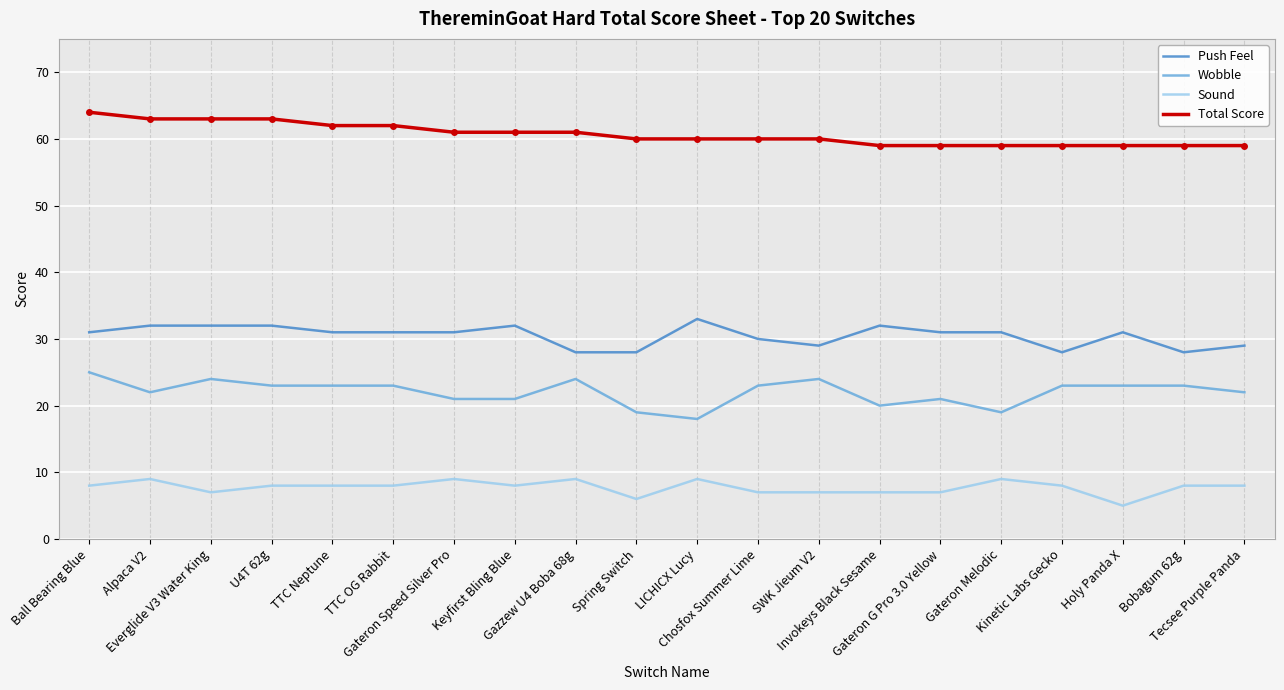

What is the sum of the Total Score values at Everglide V3 Water King and Gateron G Pro 3.0 Yellow?

122